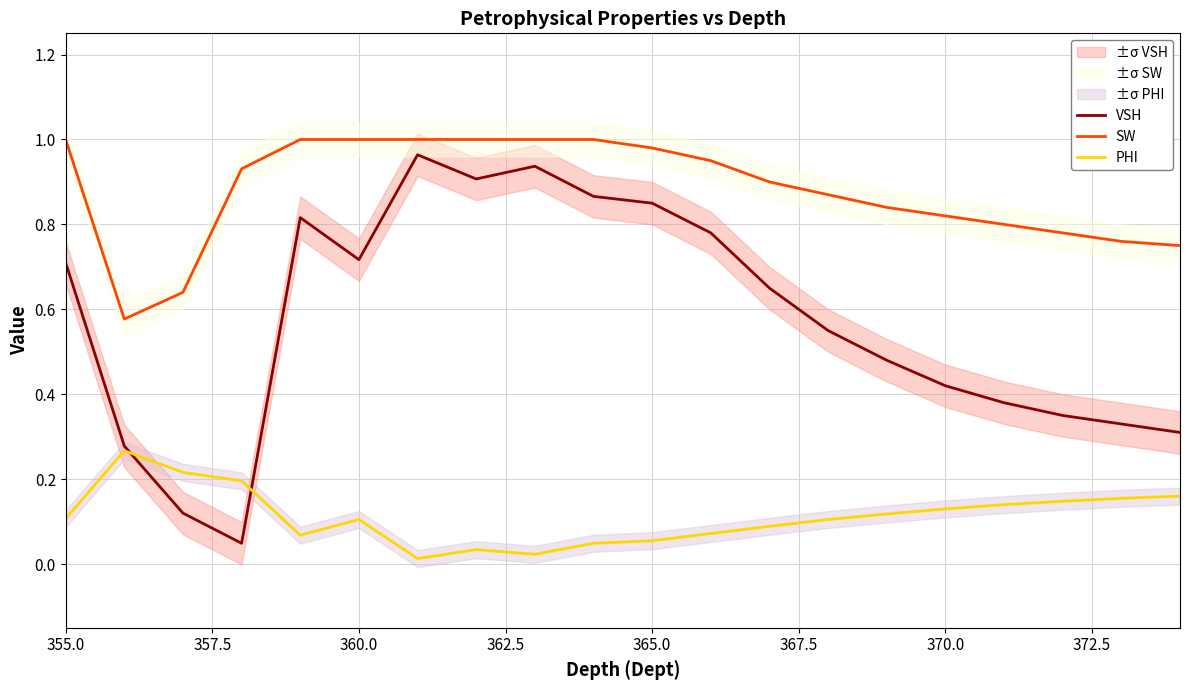

True or false: PHI and SW intersect in this chart.

False